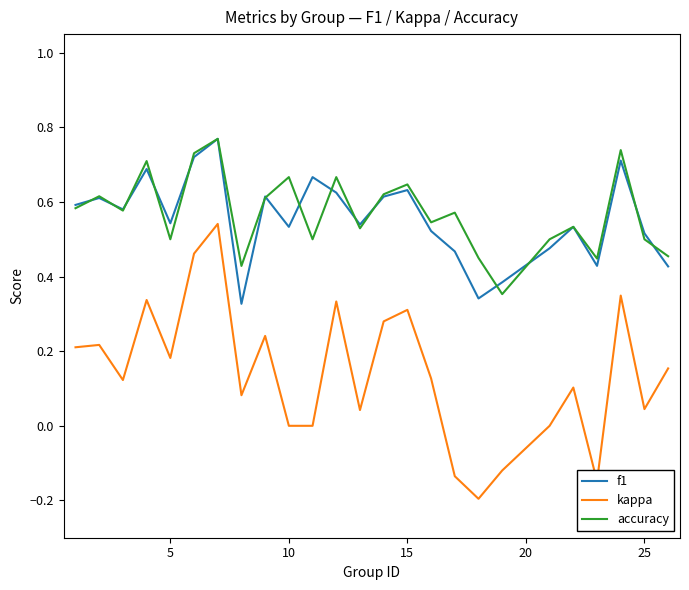

Which series has the widest spread of values?

kappa